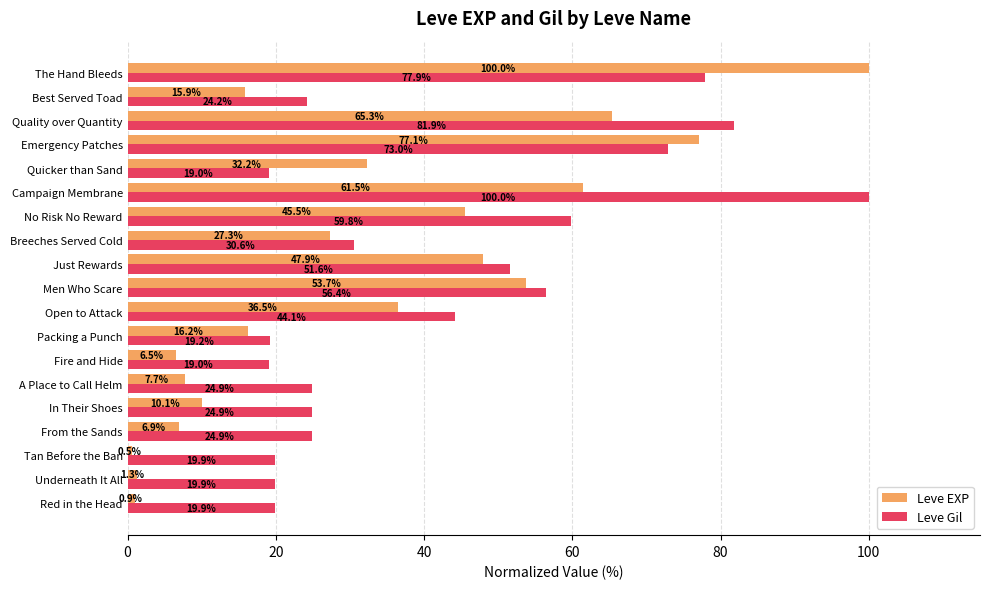

Read the Leve Gil value at Quicker than Sand.

19.0